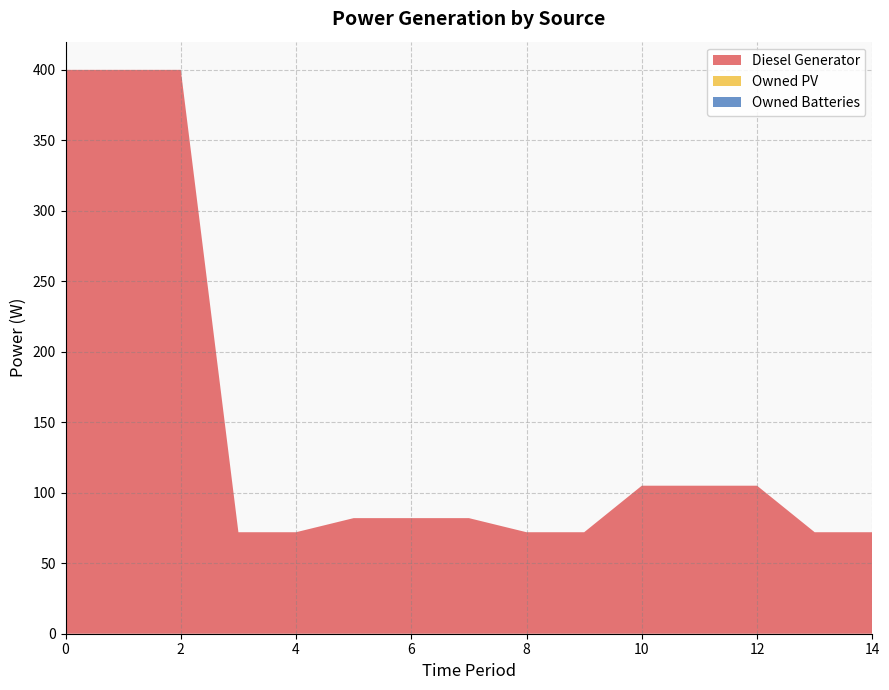

Reading left to right, what are all the values shown in this chart?

Diesel Generator: 0=400	1=400	2=400	3=72	4=72	5=82	6=82	7=82	8=72	9=72	10=105	11=105	12=105	13=72	14=72
Owned PV: 0=0	1=0	2=0	3=0	4=0	5=0	6=0	7=0	8=0	9=0	10=0	11=0	12=0	13=0	14=0
Owned Batteries: 0=0	1=0	2=0	3=0	4=0	5=0	6=0	7=0	8=0	9=0	10=0	11=0	12=0	13=0	14=0